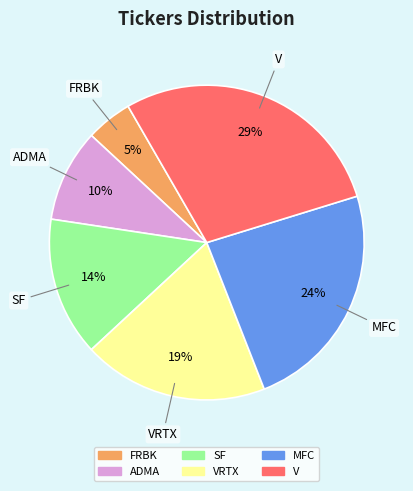

To the nearest percent, what is the difference between the largest and smallest slice percentages?

24%